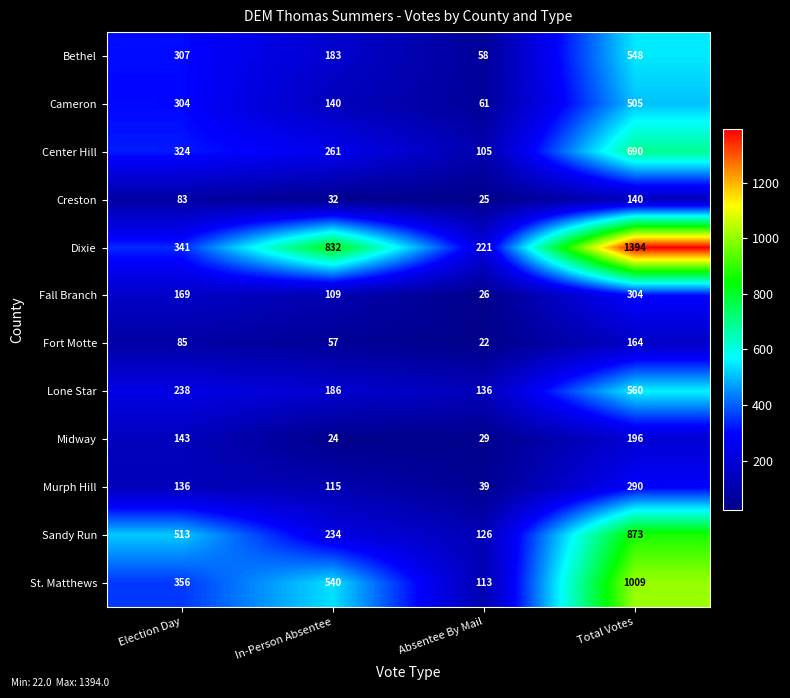

What is the sum of the Lone Star values at Total Votes and In-Person Absentee?

746